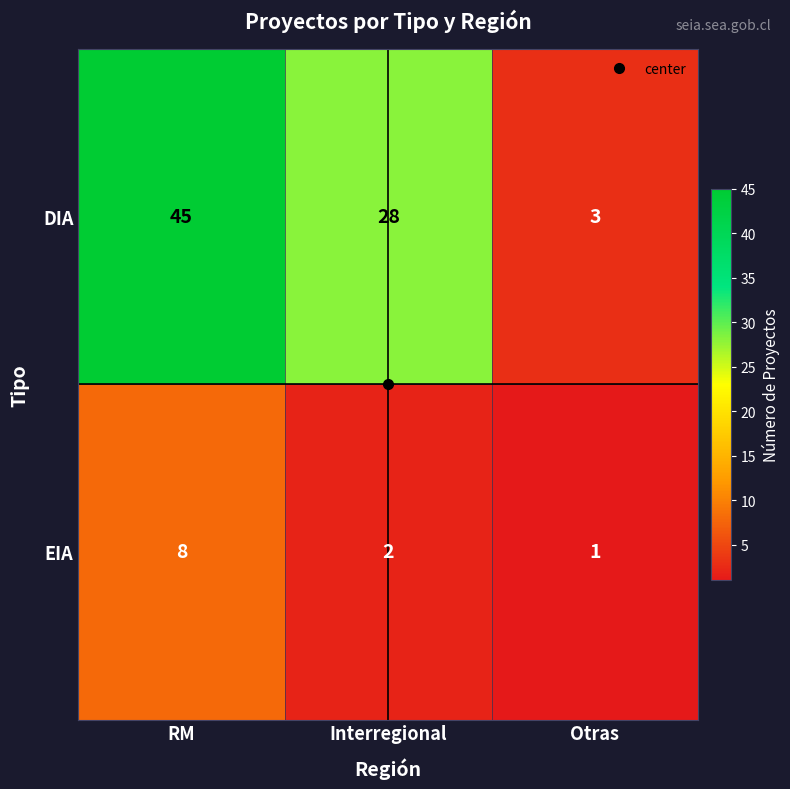

Is the value of DIA at Interregional greater than the value of EIA at Otras?

Yes